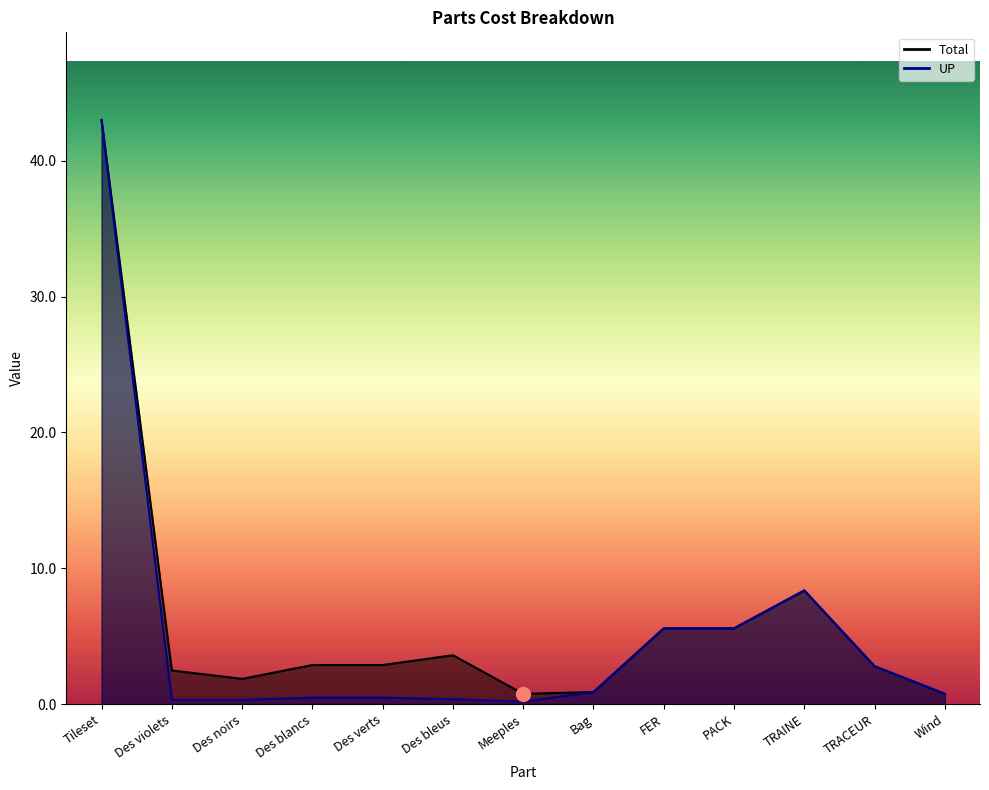

True or false: Total and UP intersect in this chart.

False